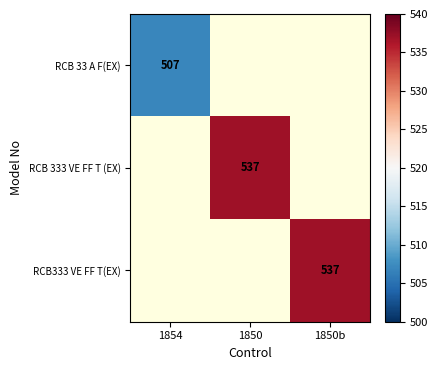

True or false: RCB 33 A F(EX) has a value of 186 at 1854.

False